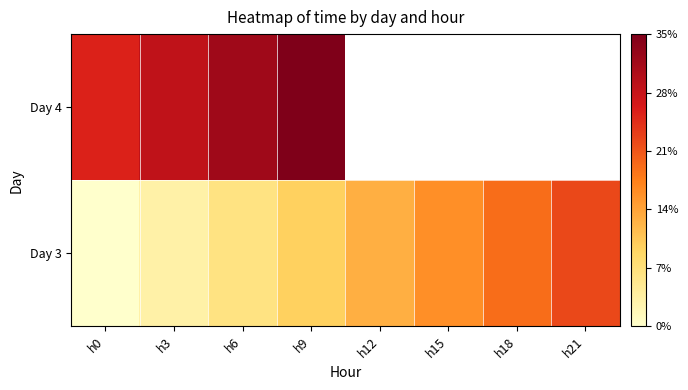

At how many categories does at least one series exceed 34029?

8